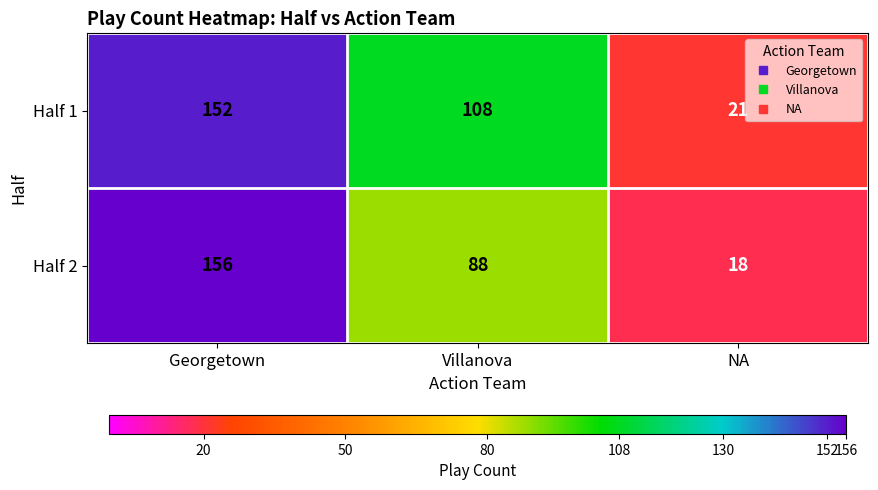

Where does the Half 2 series first go above 88?

Georgetown